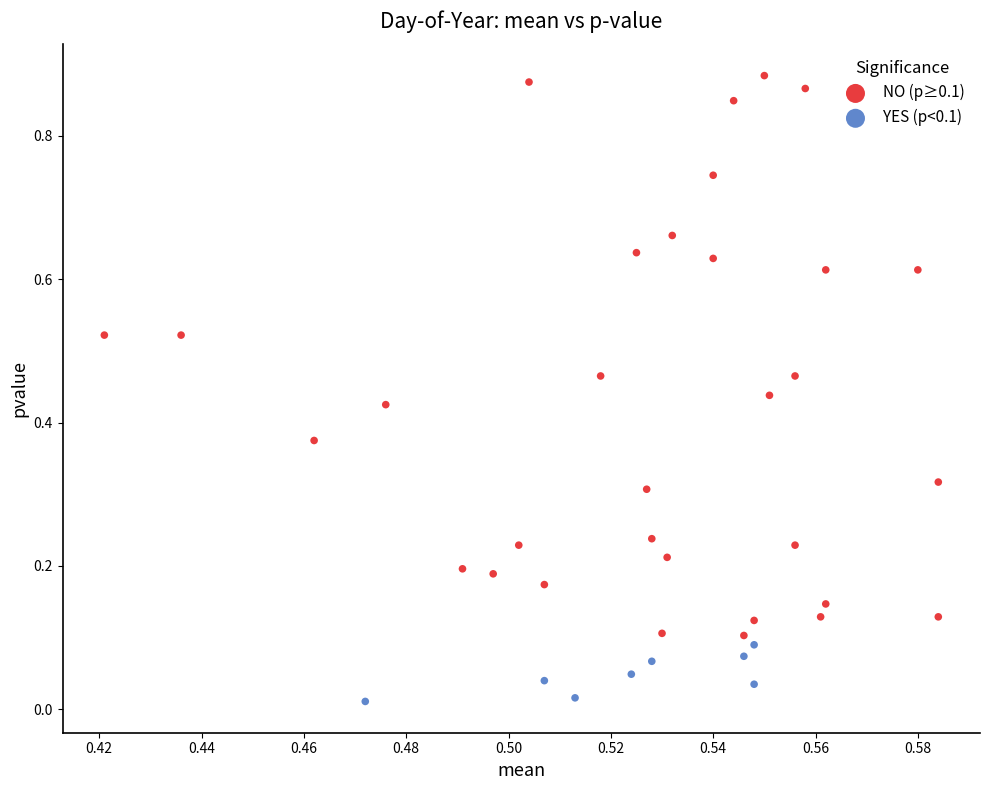

Which series contains the highest Y value?

NO (p≥0.1)